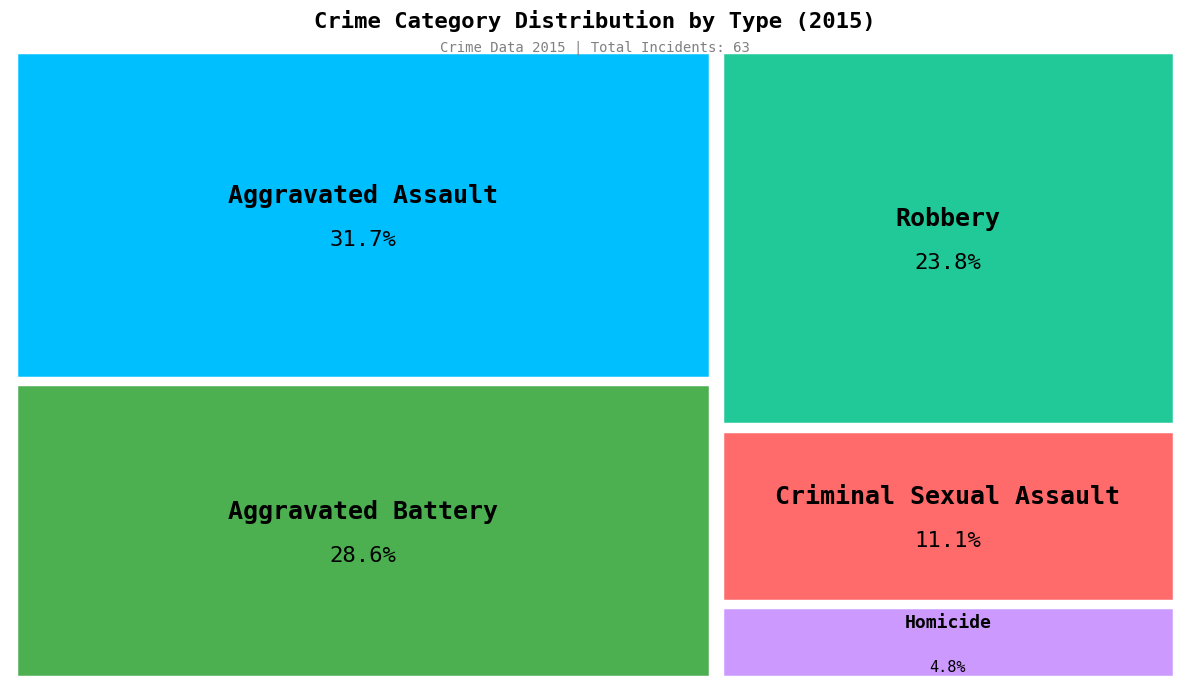

Does any single category account for the majority?

No